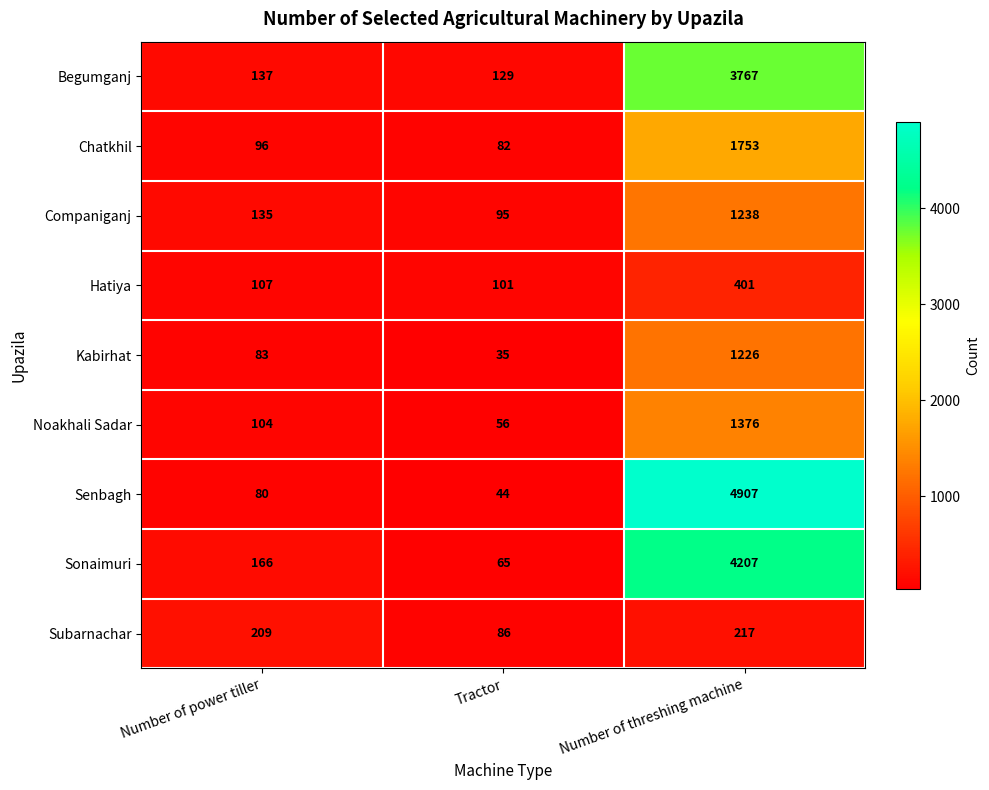

Which series has the largest range (max minus min)?

Senbagh